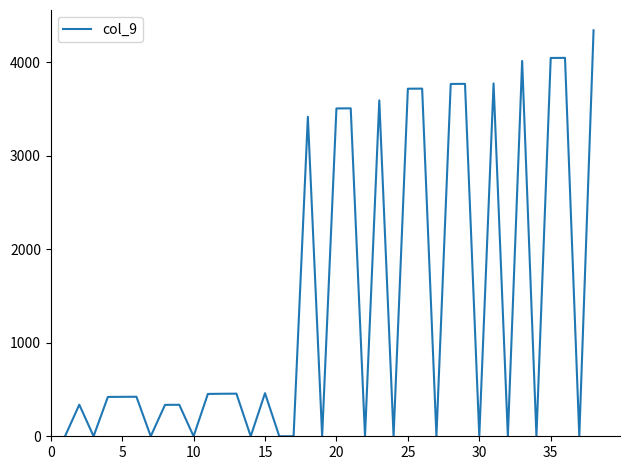

What is the difference between the maximum and minimum values?

4344